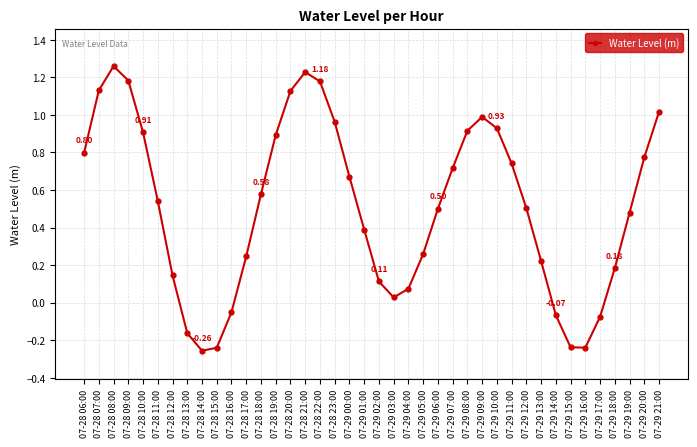

Which label corresponds to the largest value in the chart?

07-28 08:00